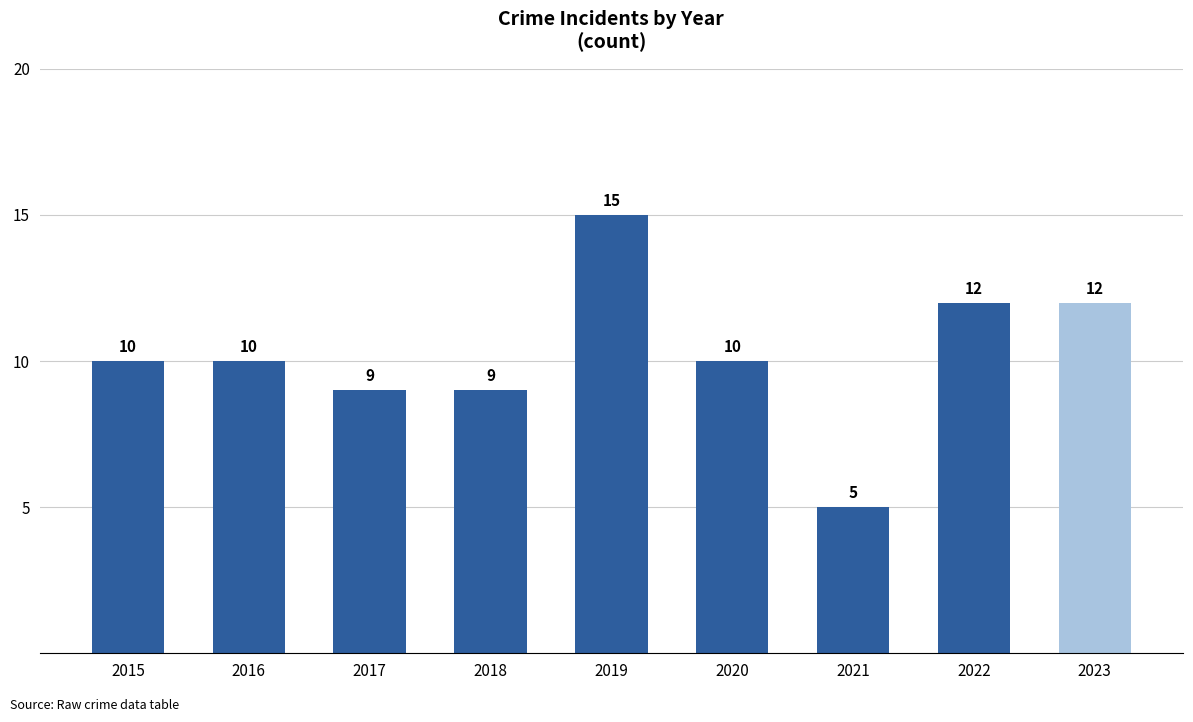

Read the value at 2020, to the nearest 5.

10